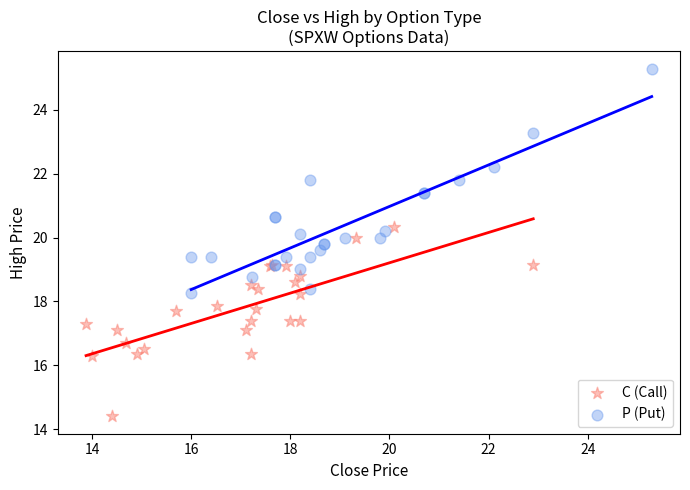

Which series contains the highest Y value?

P (Put)